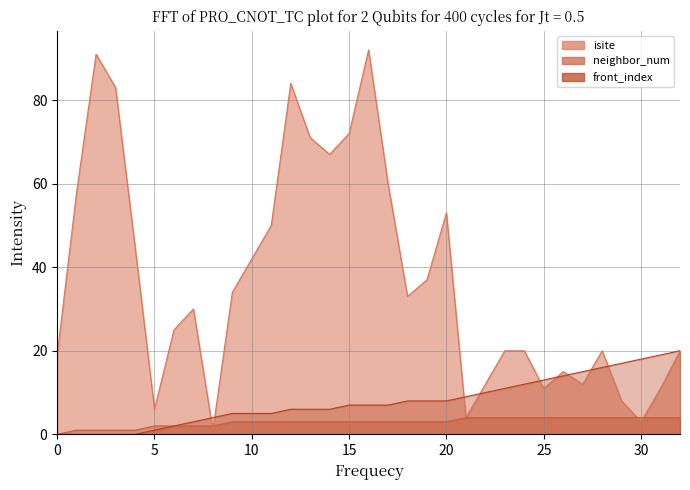

Reading right to left, what are all the values shown in this chart?

isite: 32=20	31=11	30=3	29=8	28=20	27=12	26=15	25=11	24=20	23=20	22=12	21=4	20=53	19=37	18=33	17=60	16=92	15=72	14=67	13=71	12=84	11=50	10=42	9=34	8=1	7=30	6=25	5=6	4=45	3=83	2=91	1=58	0=19
neighbor_num: 32=4	31=4	30=4	29=4	28=4	27=4	26=4	25=4	24=4	23=4	22=4	21=4	20=3	19=3	18=3	17=3	16=3	15=3	14=3	13=3	12=3	11=3	10=3	9=3	8=2	7=2	6=2	5=2	4=1	3=1	2=1	1=1	0=0
front_index: 32=20	31=19	30=18	29=17	28=16	27=15	26=14	25=13	24=12	23=11	22=10	21=9	20=8	19=8	18=8	17=7	16=7	15=7	14=6	13=6	12=6	11=5	10=5	9=5	8=4	7=3	6=2	5=1	4=0	3=0	2=0	1=0	0=0